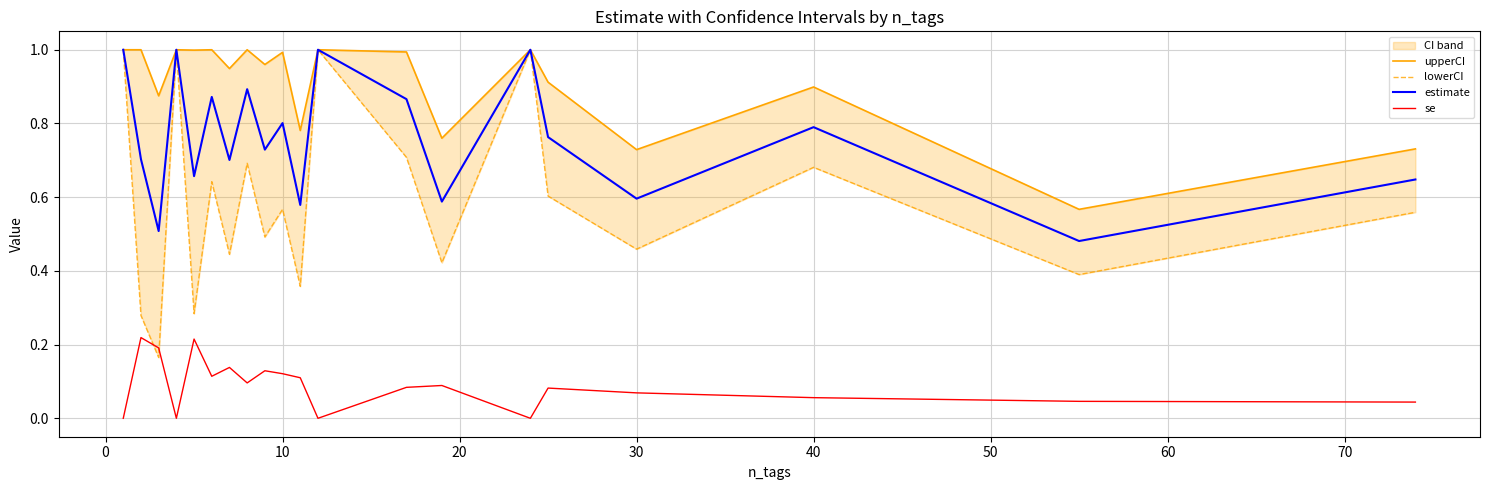

At how many categories does at least one series exceed 0?

20